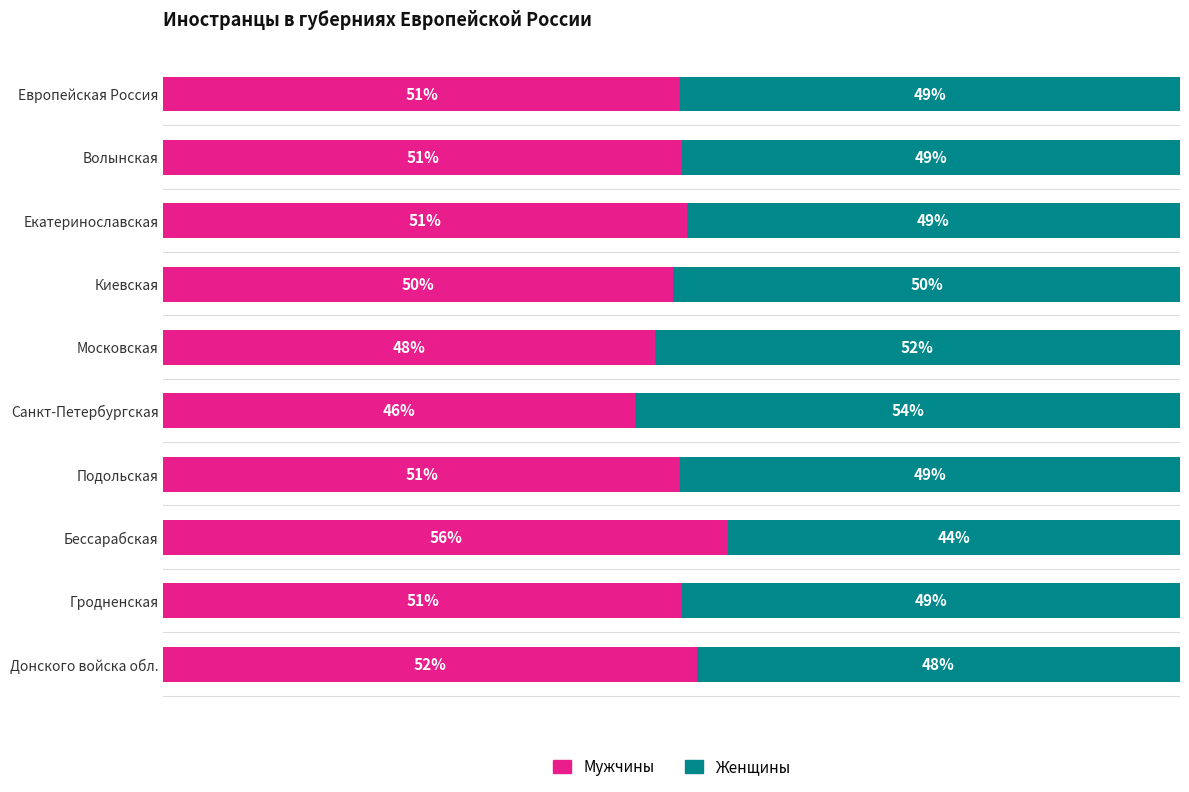

At which label is Мужчины closest to 50?

Киевская